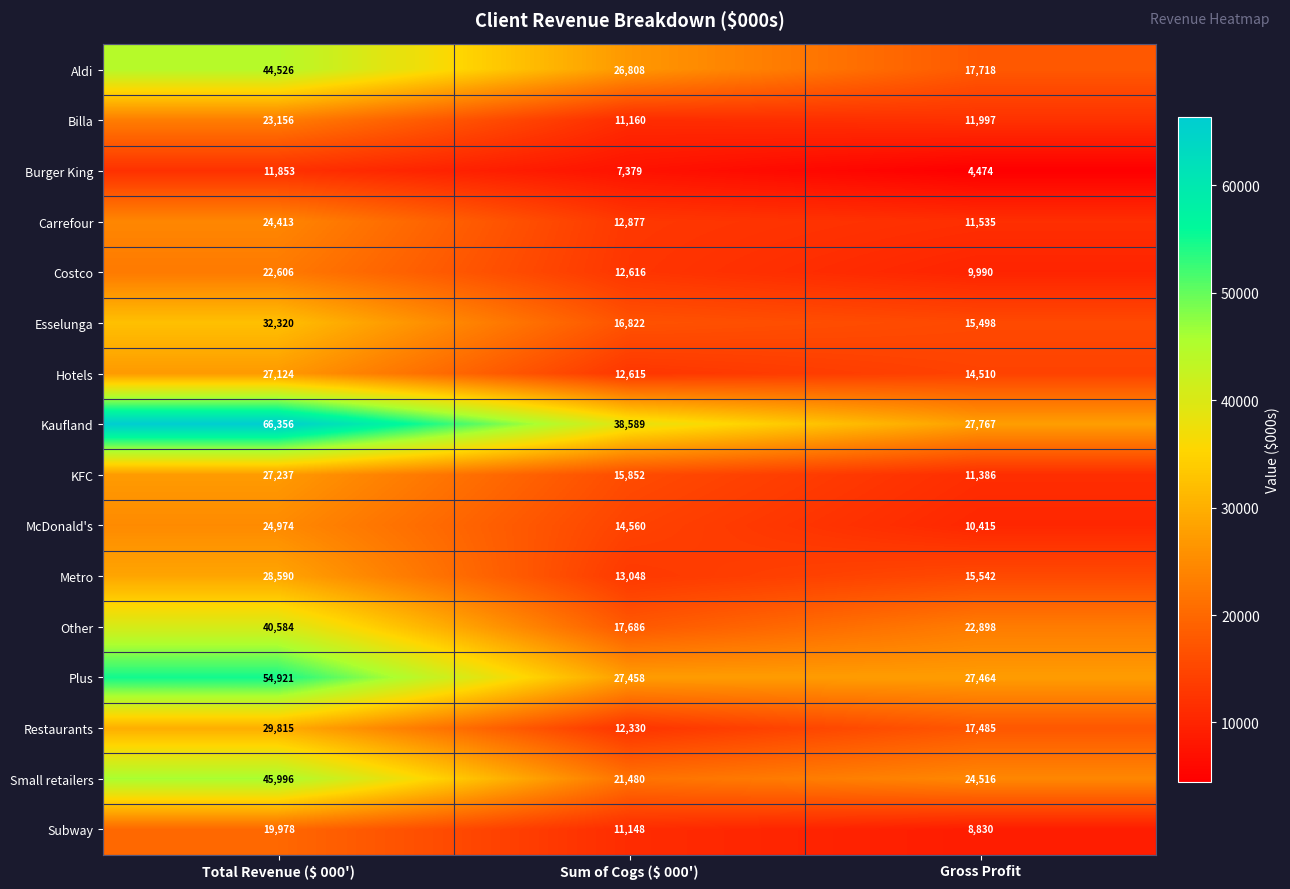

The Restaurants series shows 12330 at Sum of Cogs ($ 000'). True or false?

True